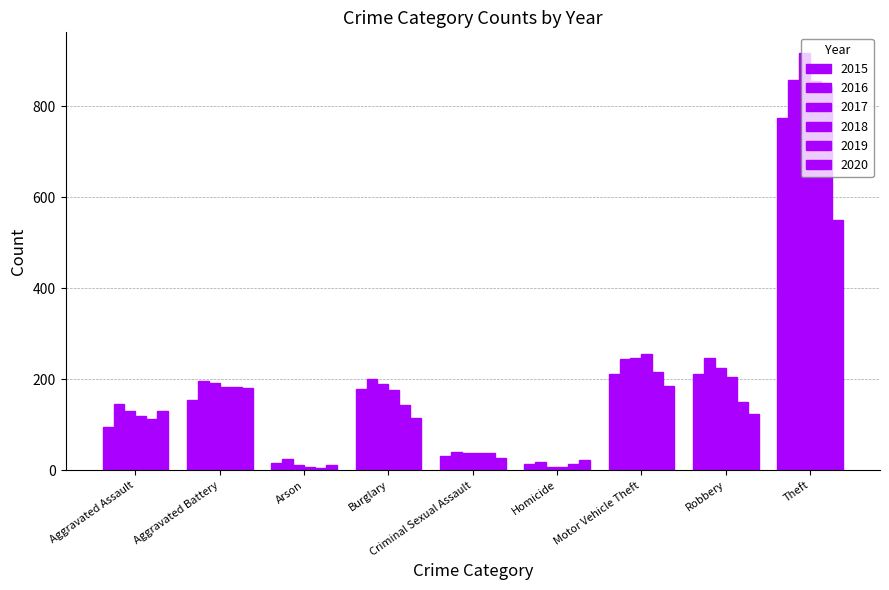

How many distinct data groups are displayed?

6